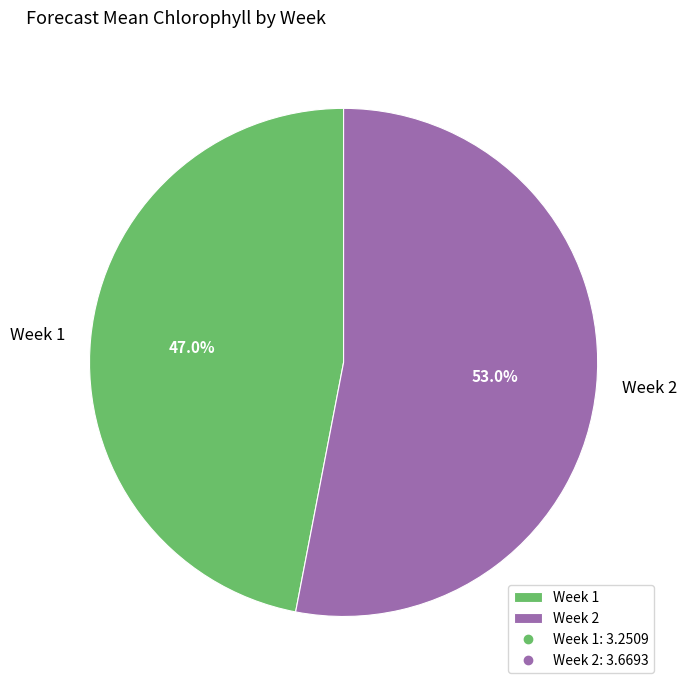

True or false: Week 1 accounts for 55% of the total.

False